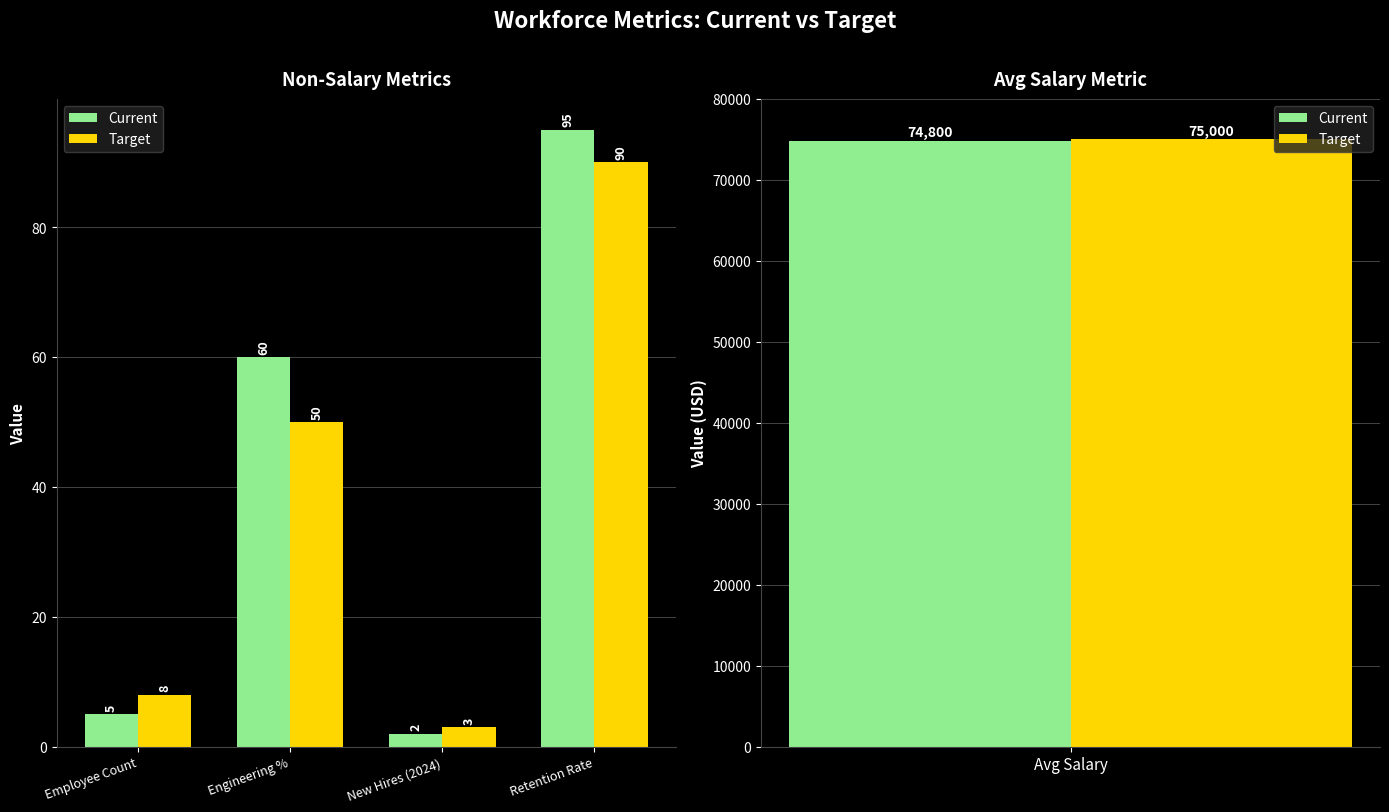

What is the sum of all Target values?

151